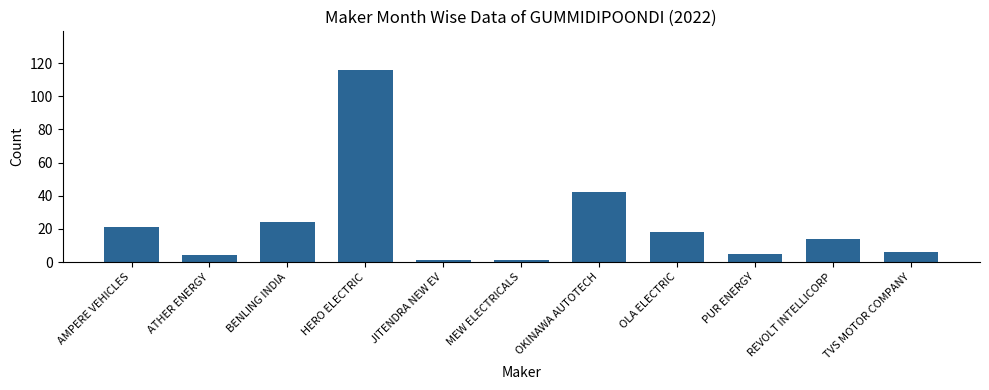

What is the label of the 9th bar from the left?

PUR ENERGY